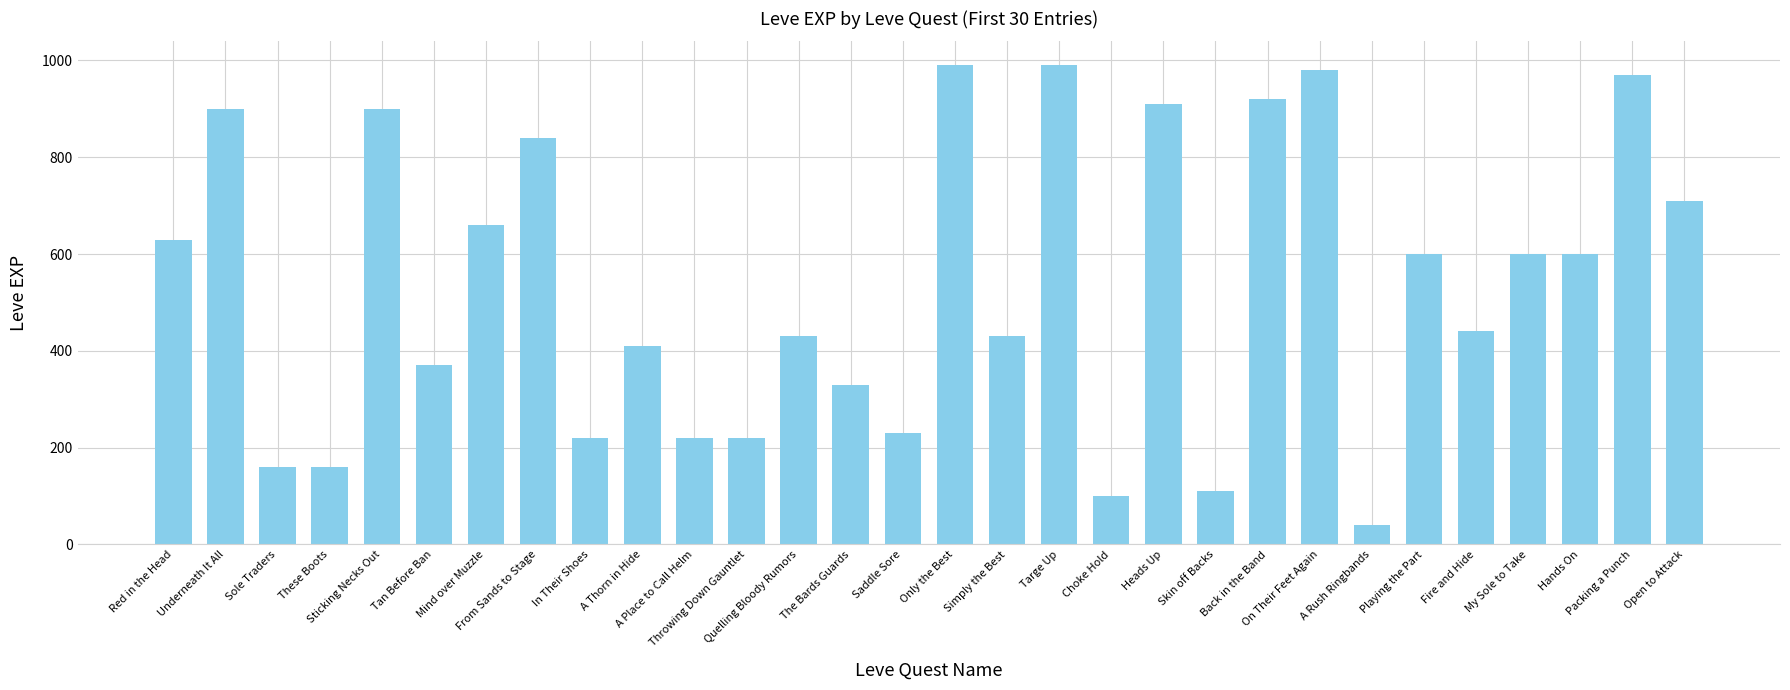

What is the difference between the maximum and minimum values?

950